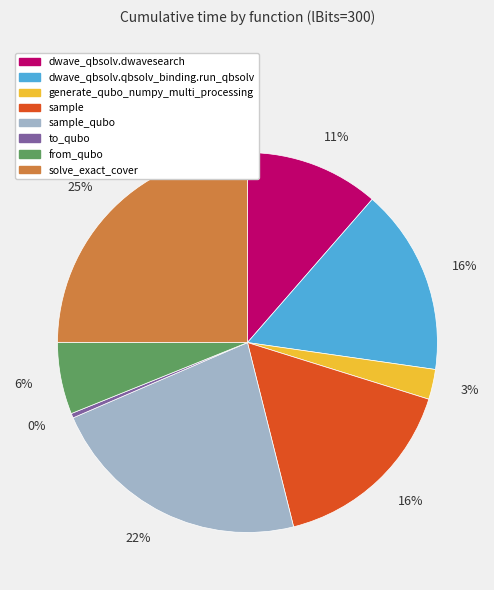

Does any single category account for the majority?

No